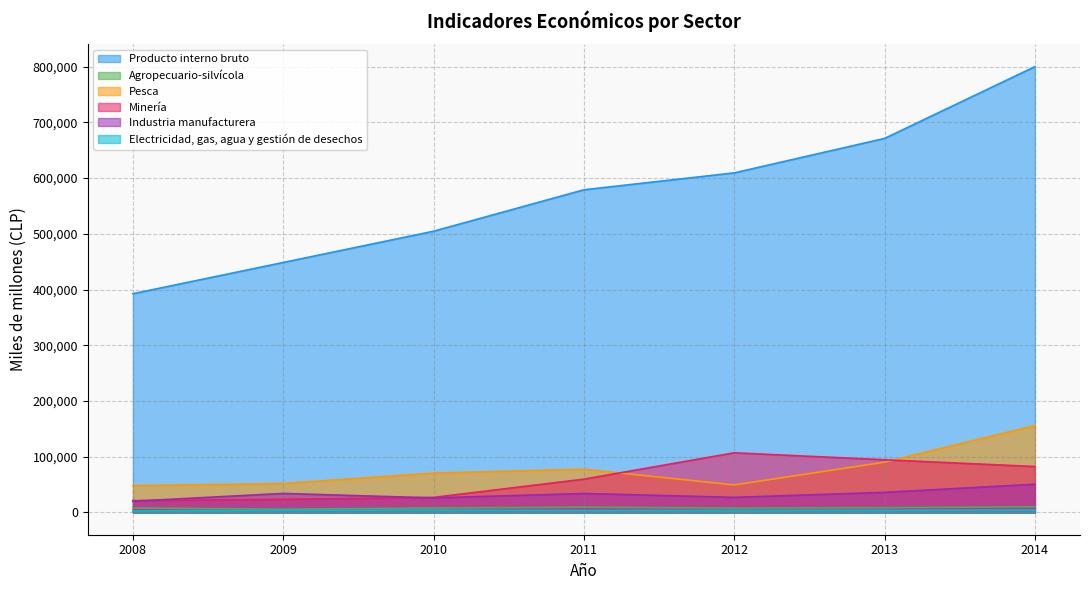

The value of Agropecuario-silvícola at 2014 is 5046. True or false?

False